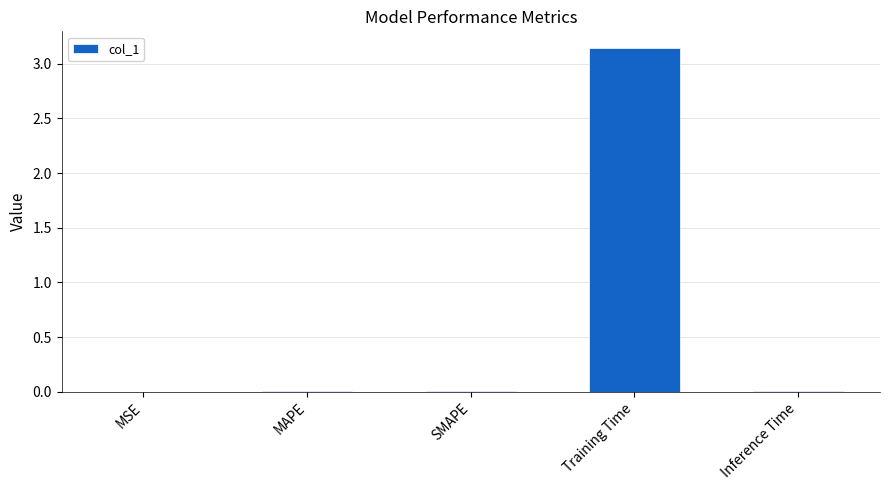

How many categories are shown in the chart?

5